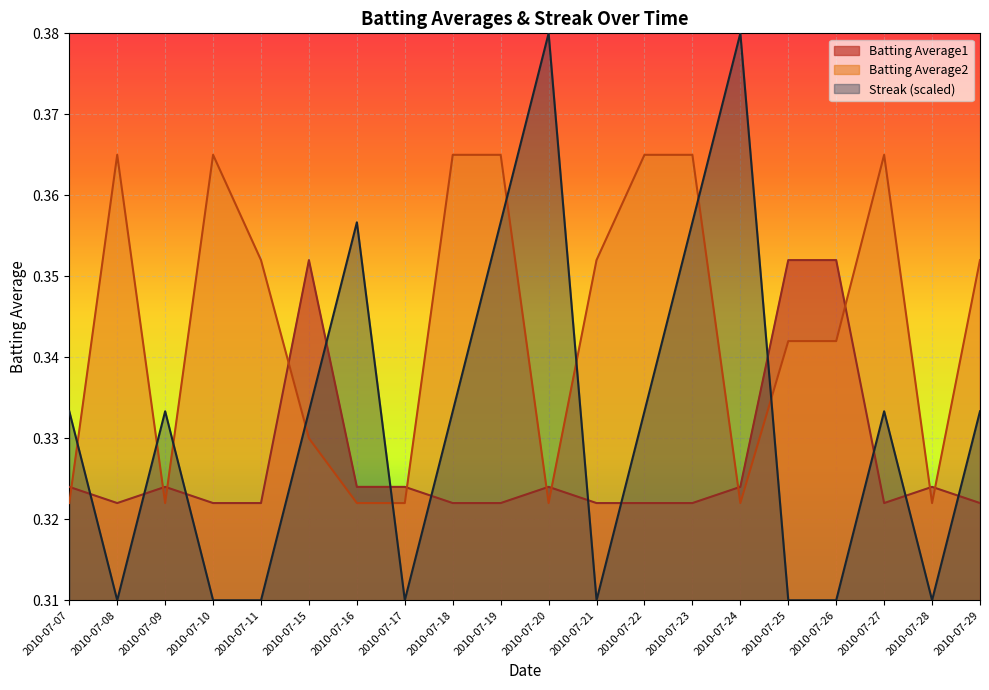

How many data points does each series have?

20